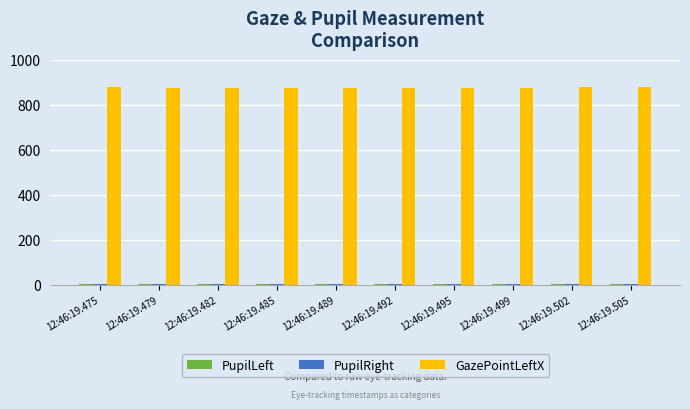

What is the sum of all GazePointLeftX values?

8767.0